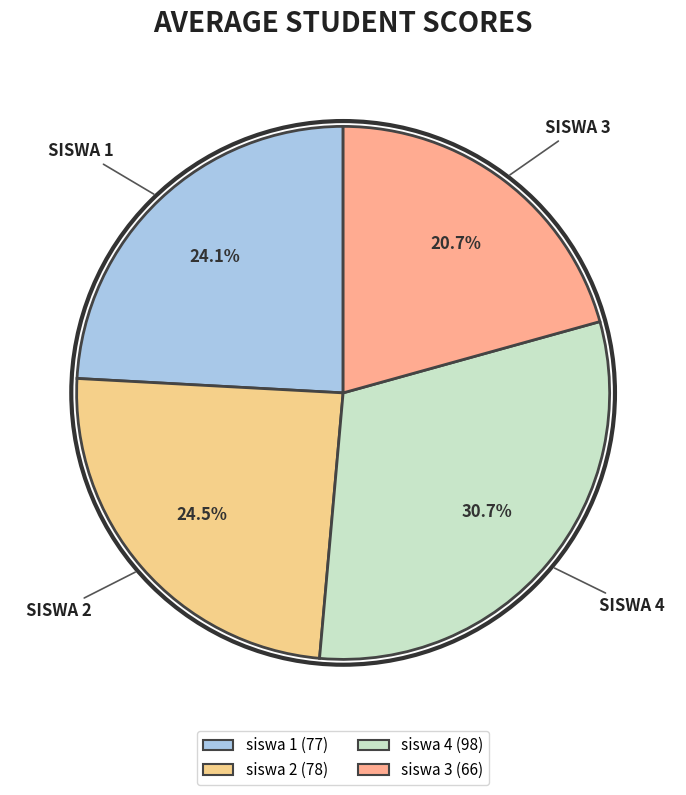

To the nearest percent, what portion does siswa 1 represent?

24%